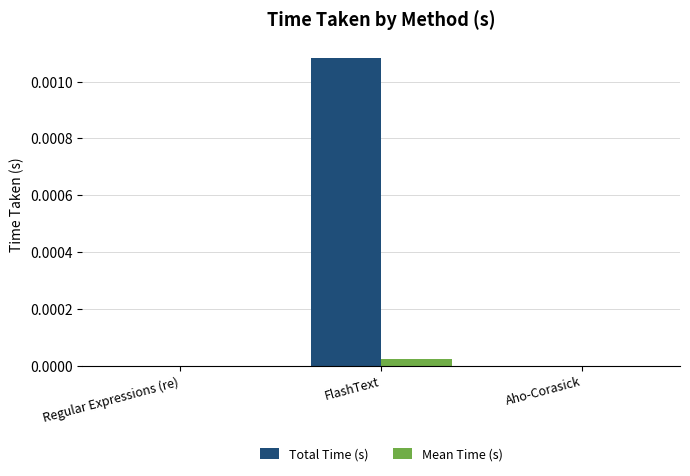

Is it true that Total Time (s) equals 0.0 at FlashText?

True